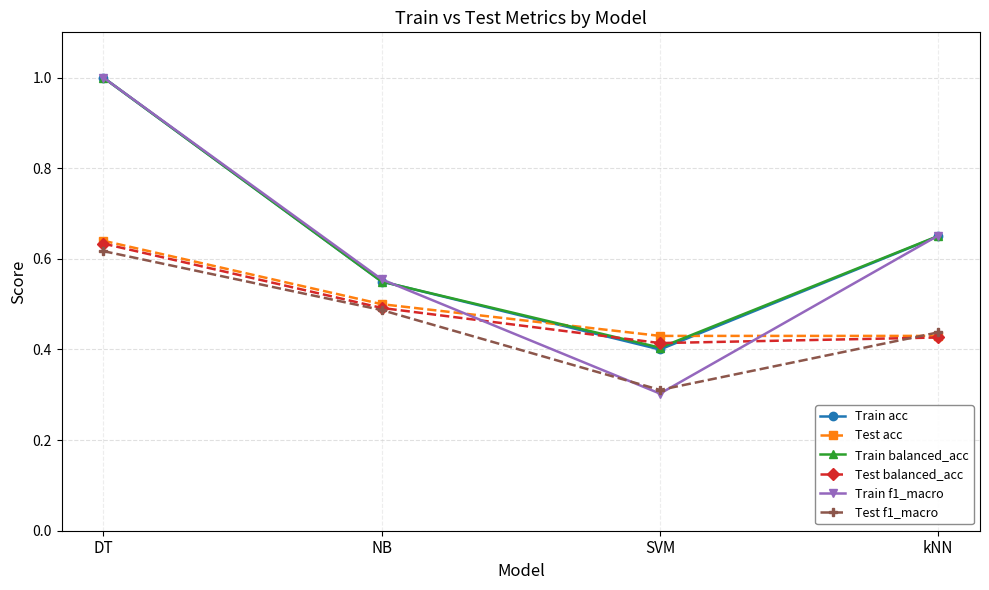

What are all the series names shown in the legend?

Train acc, Test acc, Train balanced_acc, Test balanced_acc, Train f1_macro, Test f1_macro